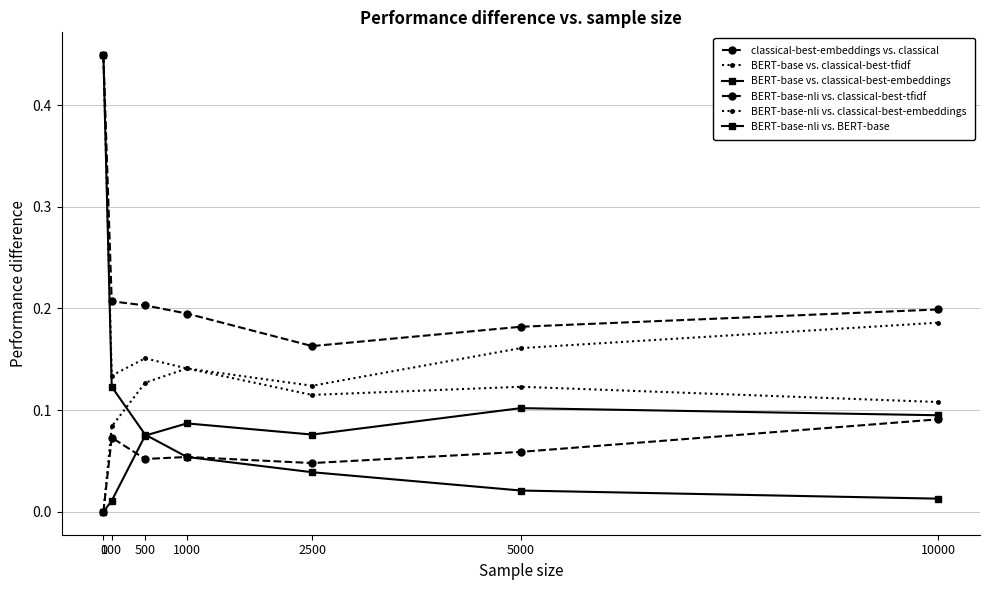

Reading left to right, what are all the values shown in this chart?

classical-best-embeddings vs. classical: 0=0.0	100=0.1	500=0.1	1000=0.1	2500=0.0	5000=0.1	10000=0.1
BERT-base vs. classical-best-tfidf: 0=0.0	100=0.1	500=0.1	1000=0.1	2500=0.1	5000=0.2	10000=0.2
BERT-base vs. classical-best-embeddings: 0=0.0	100=0.0	500=0.1	1000=0.1	2500=0.1	5000=0.1	10000=0.1
BERT-base-nli vs. classical-best-tfidf: 0=0.4	100=0.2	500=0.2	1000=0.2	2500=0.2	5000=0.2	10000=0.2
BERT-base-nli vs. classical-best-embeddings: 0=0.4	100=0.1	500=0.2	1000=0.1	2500=0.1	5000=0.1	10000=0.1
BERT-base-nli vs. BERT-base: 0=0.4	100=0.1	500=0.1	1000=0.1	2500=0.0	5000=0.0	10000=0.0